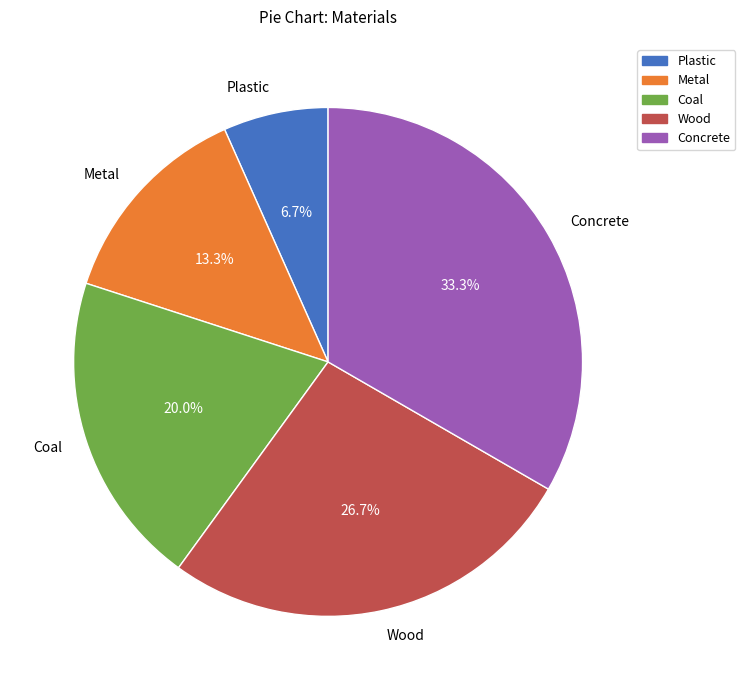

What percentage do Wood and Concrete together represent?

60.0%